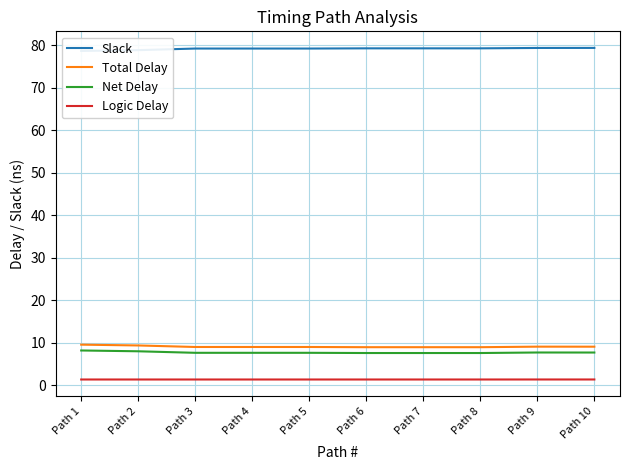

The Total Delay series shows 2.0 at Path 5. True or false?

False